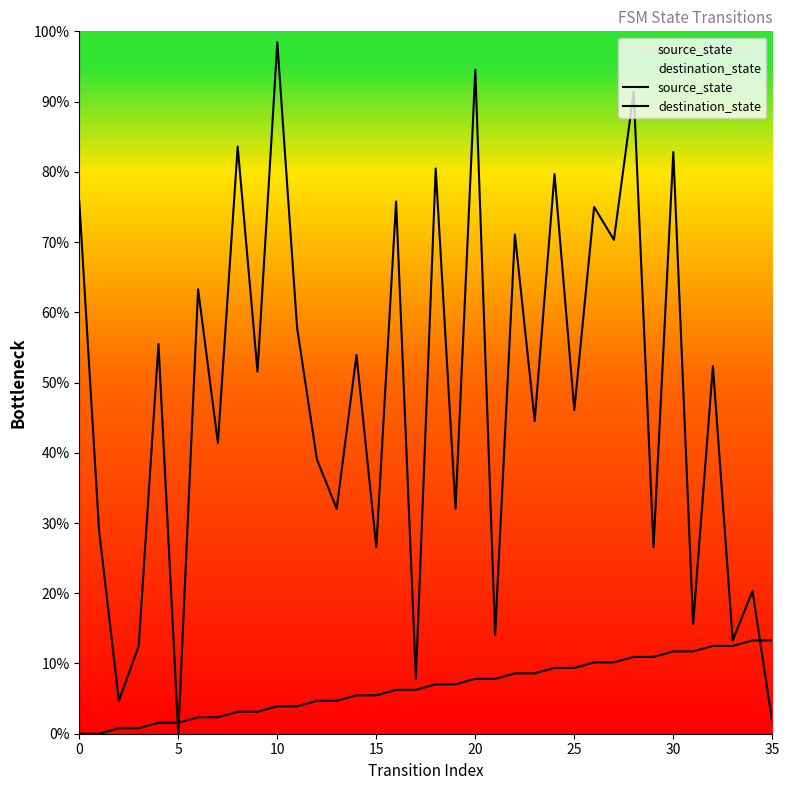

The value of source_state at 11 is 3.9. True or false?

True